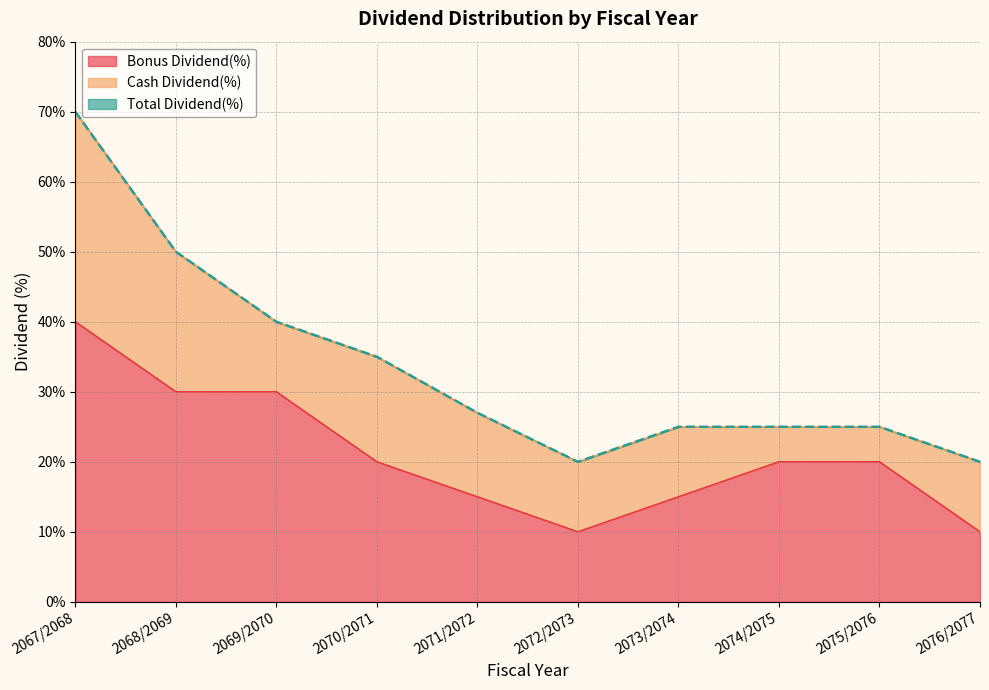

Which has a higher value, 2075/2076 or 2070/2071?

2075/2076